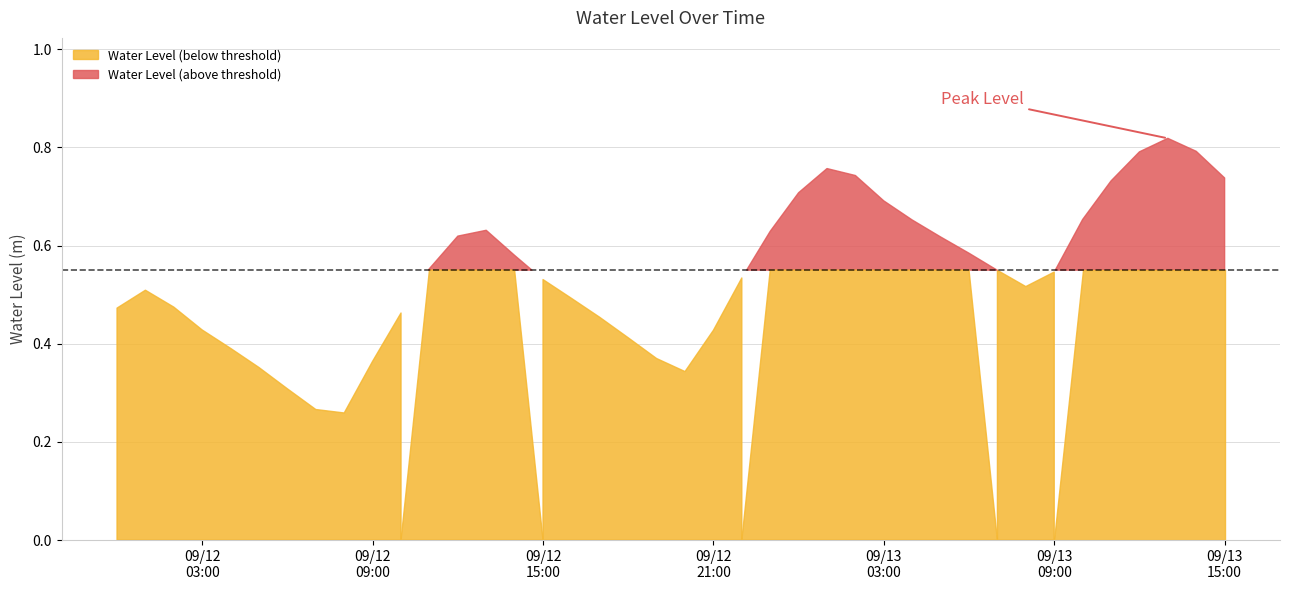

How many points are higher than both their immediate neighbors (excluding endpoints)?

4